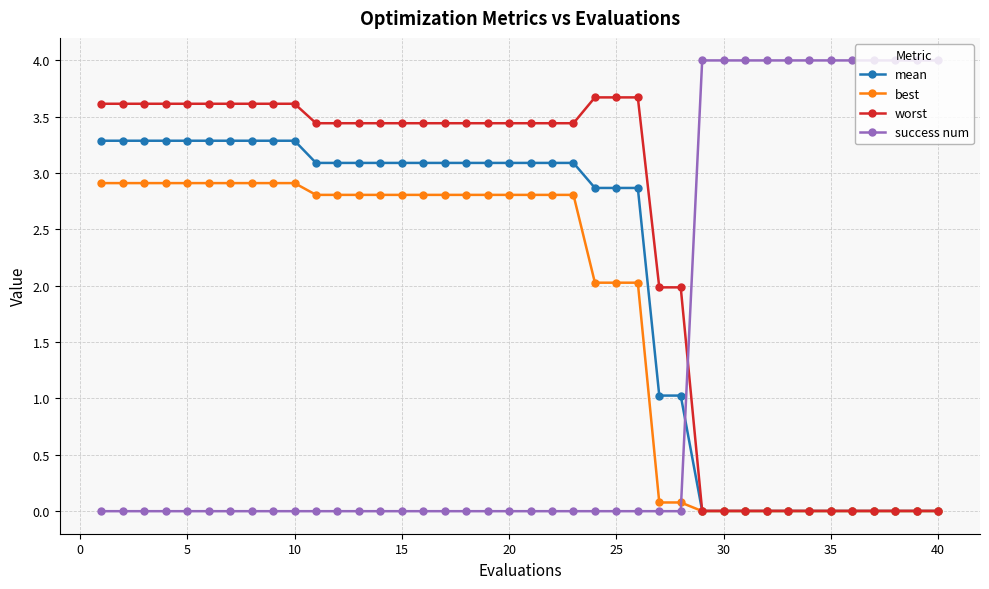

Rank the series by their average value, from lowest to highest.

success num, best, mean, worst